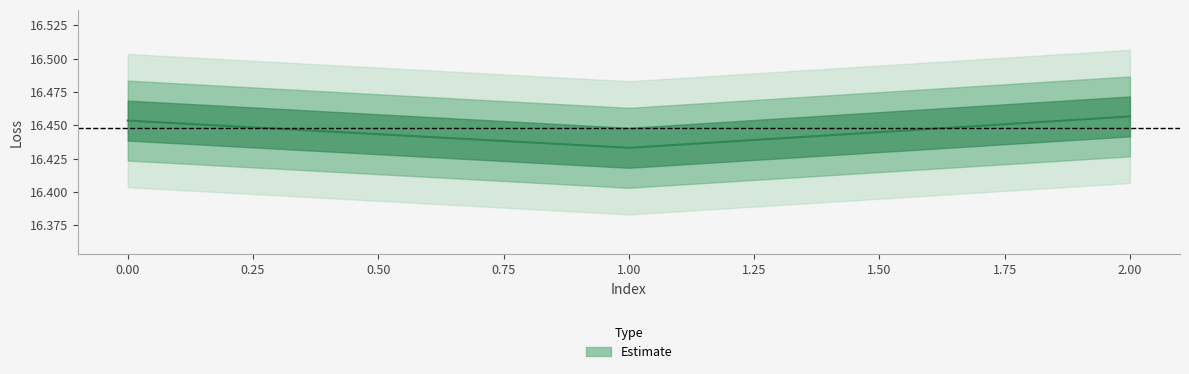

The chart shows a value of 23.0 at 2. True or false?

False